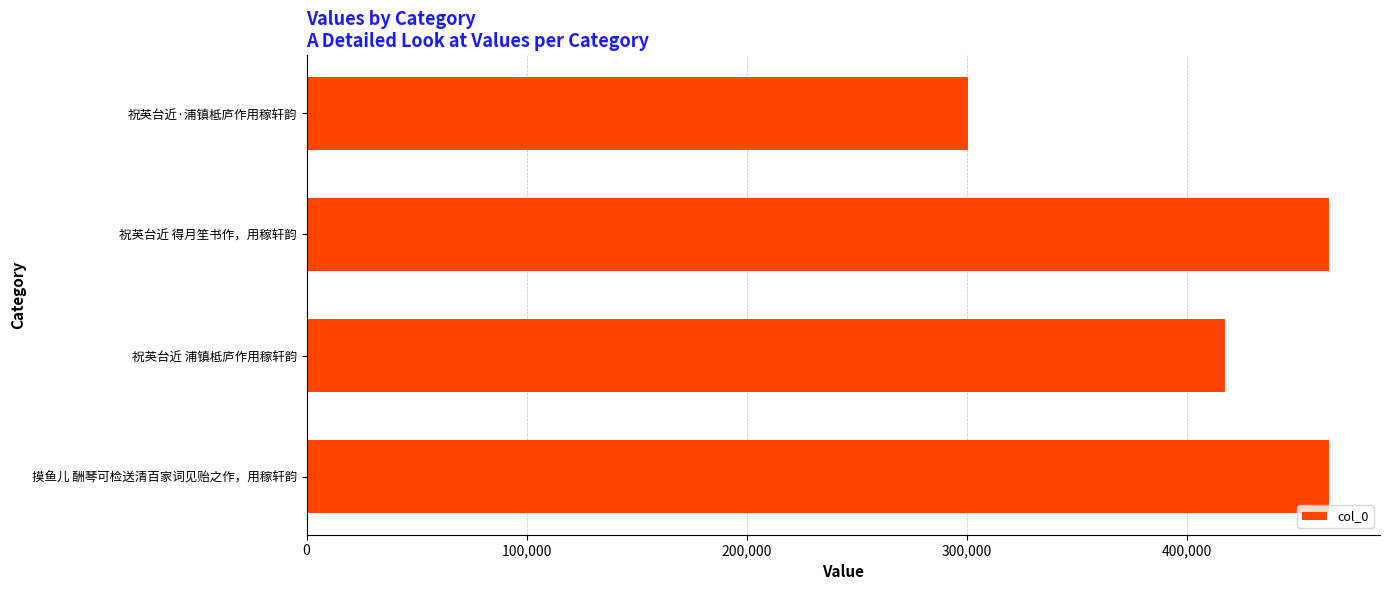

The value at 祝英台近·浦镇柢庐作用稼轩韵 is 396676. True or false?

False